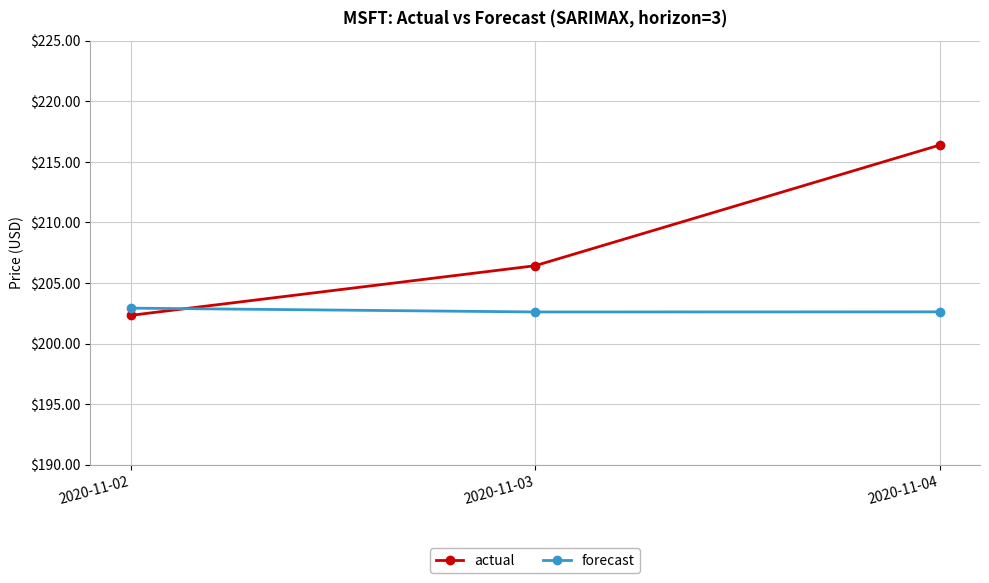

Reading right to left, list all the values displayed in this chart.

actual: 2020-11-04=216.4	2020-11-03=206.4	2020-11-02=202.3
forecast: 2020-11-04=202.6	2020-11-03=202.6	2020-11-02=202.9